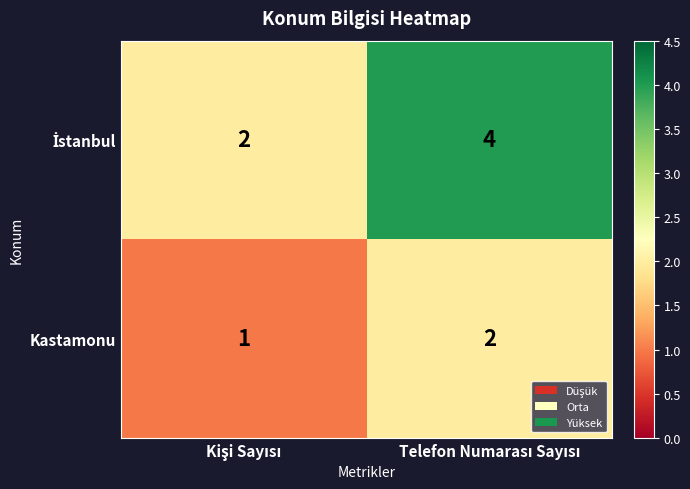

How many series are shown in this chart?

2